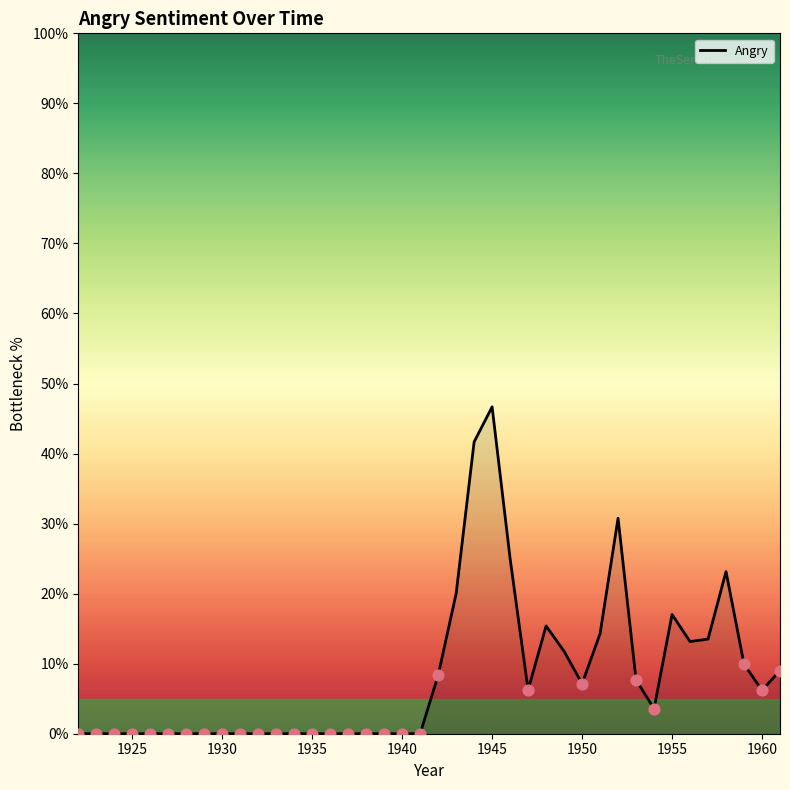

What is the maximum value shown in the chart?

46.7